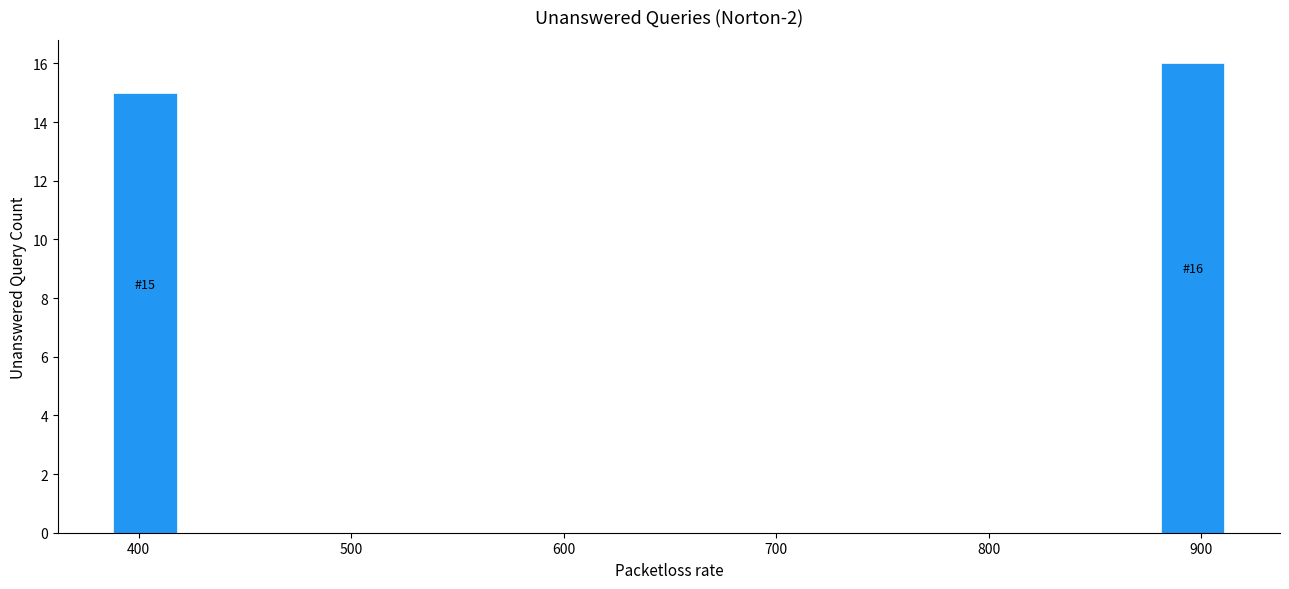

Read against the x-axis, roughly where is the centre of the tallest bar?

900